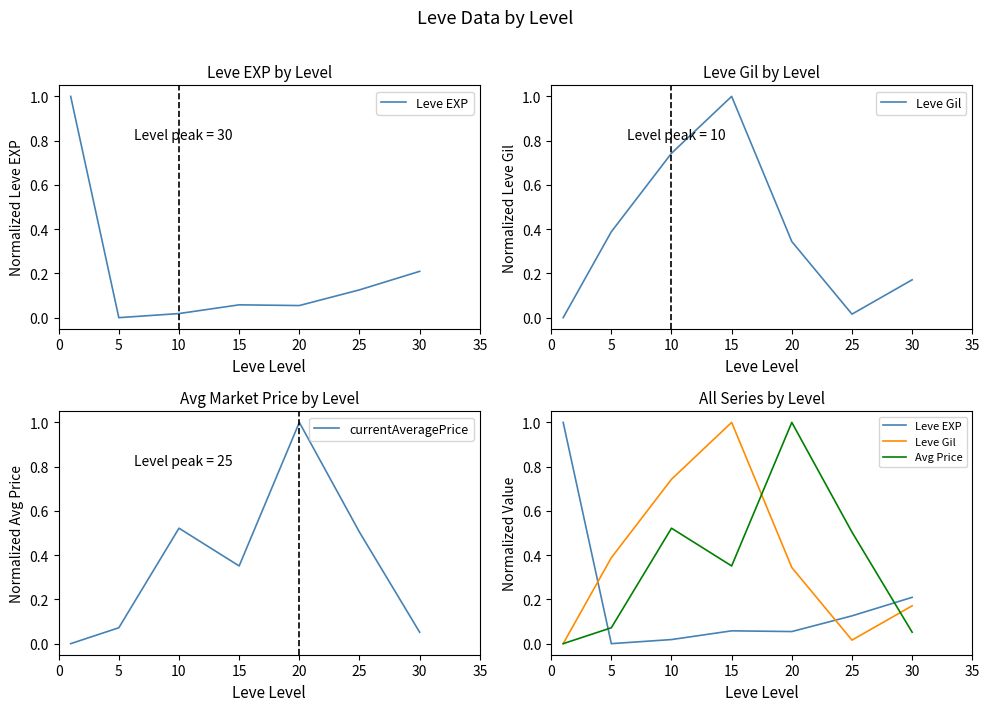

What is the difference between the highest and lowest values at 15?

0.9